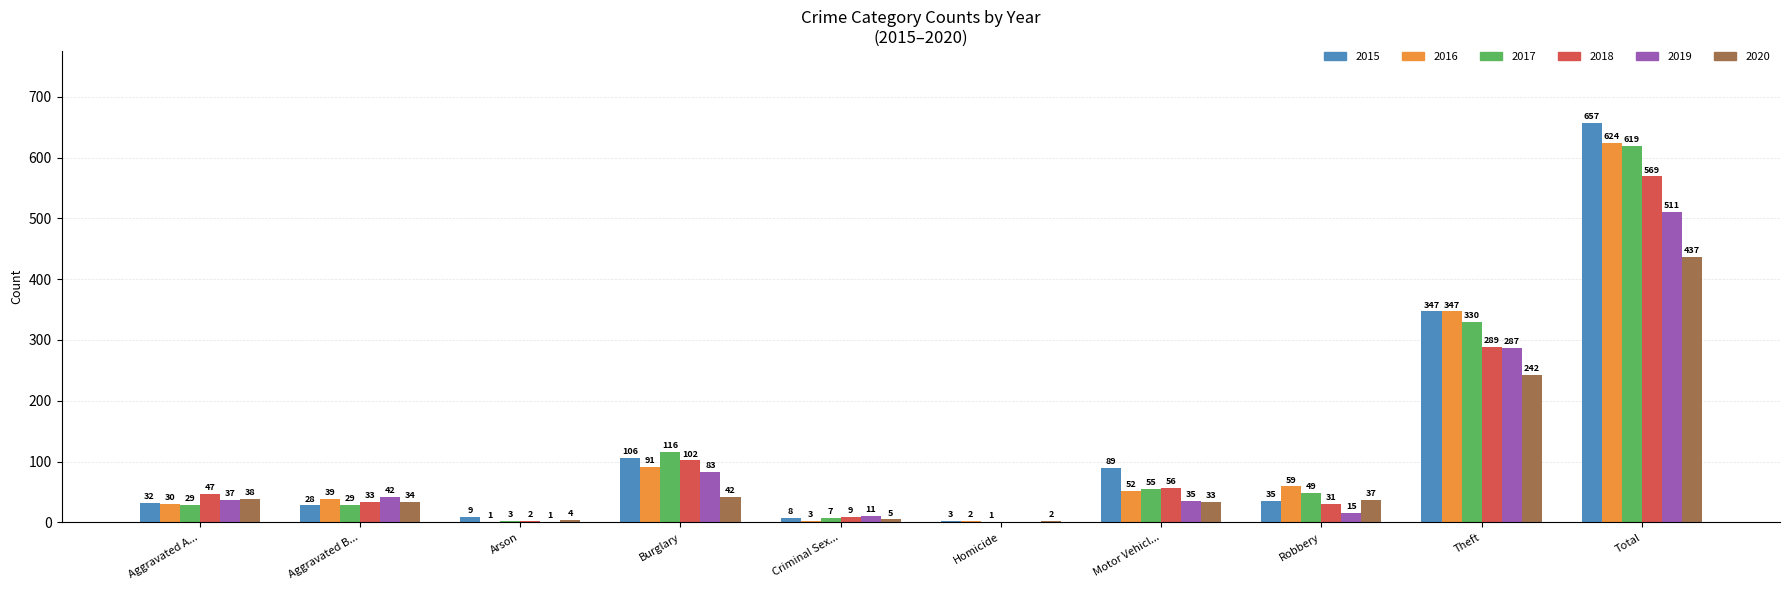

What is the sum of all 2018 values?

1138